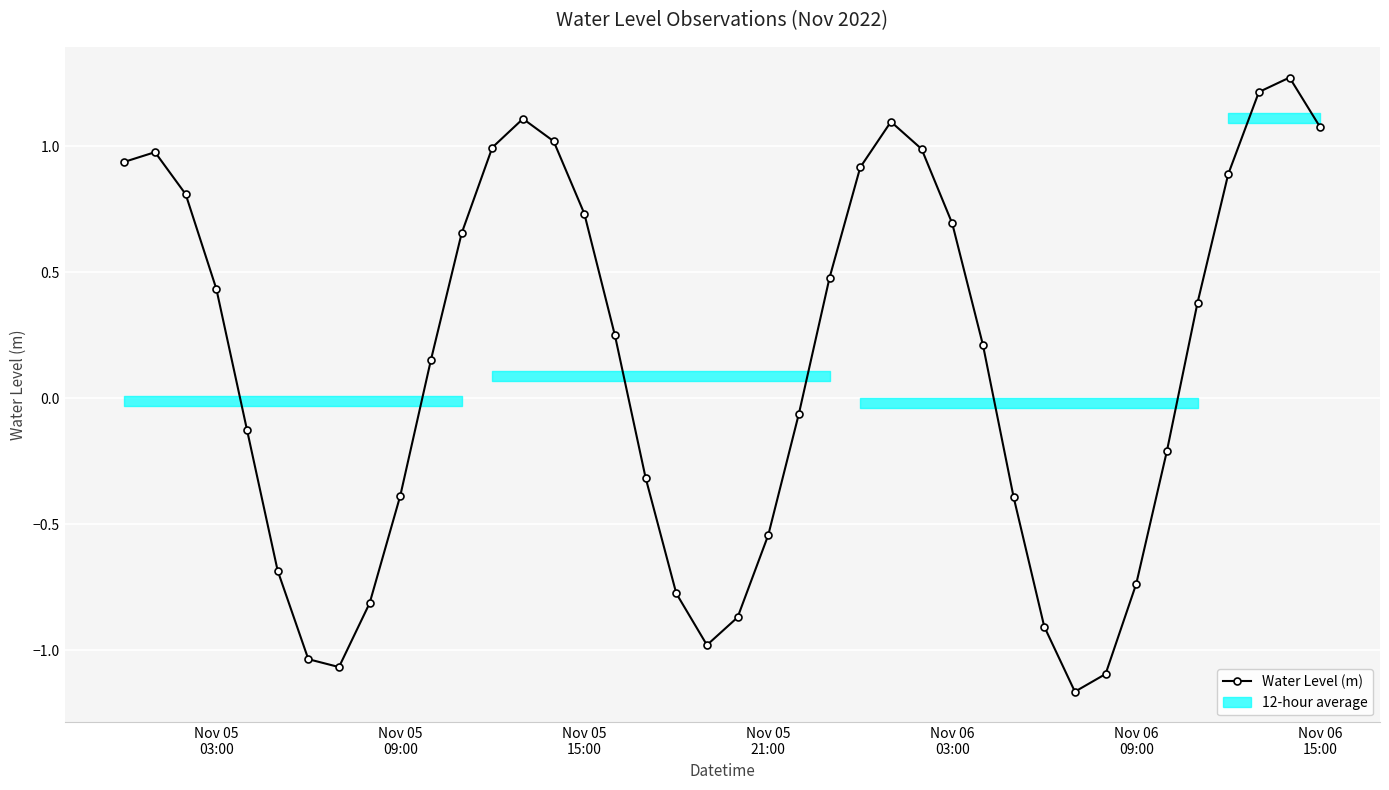

What is the value of the 26th point from the left?

1.1